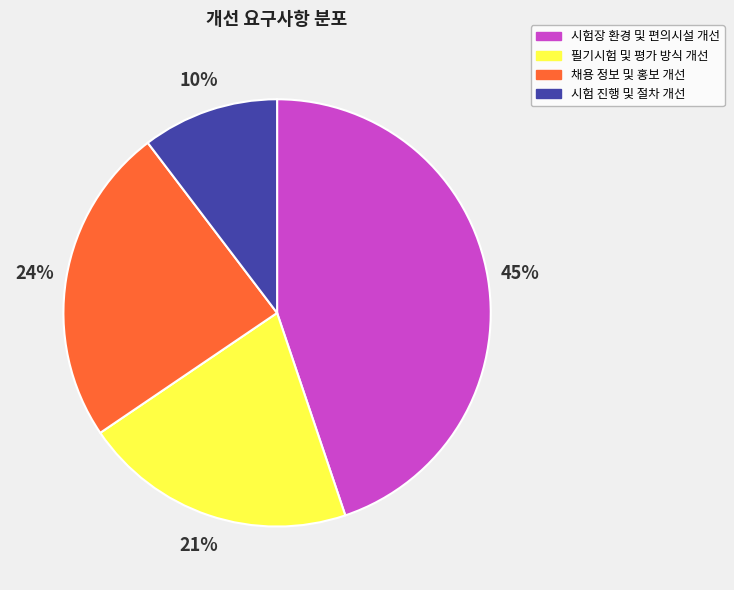

Count the number of slices in the pie.

4